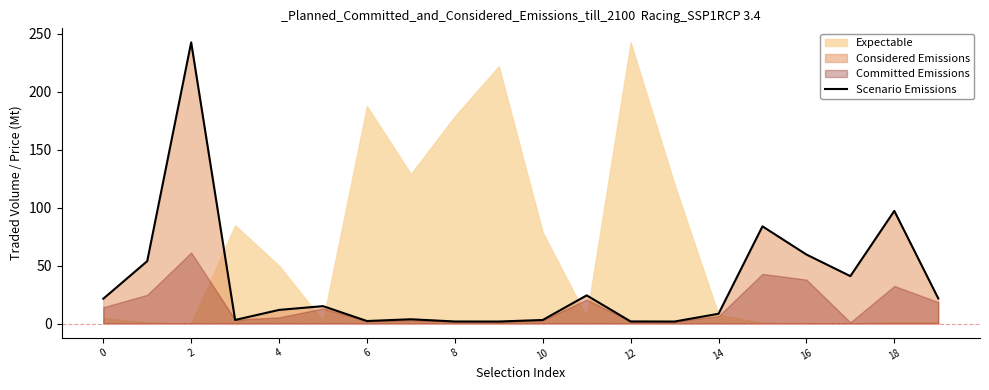

True or false: Scenario Emissions has a value of 8.4 at 14.

True